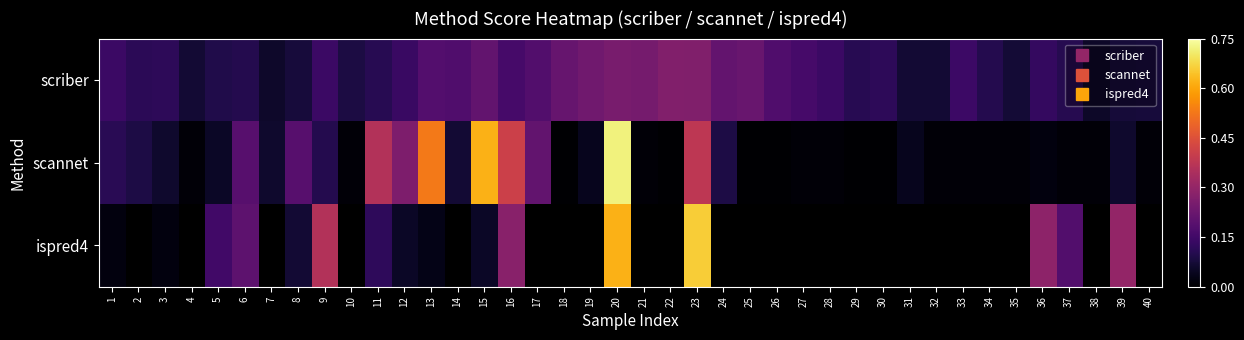

Which series has the widest spread of values?

scannet